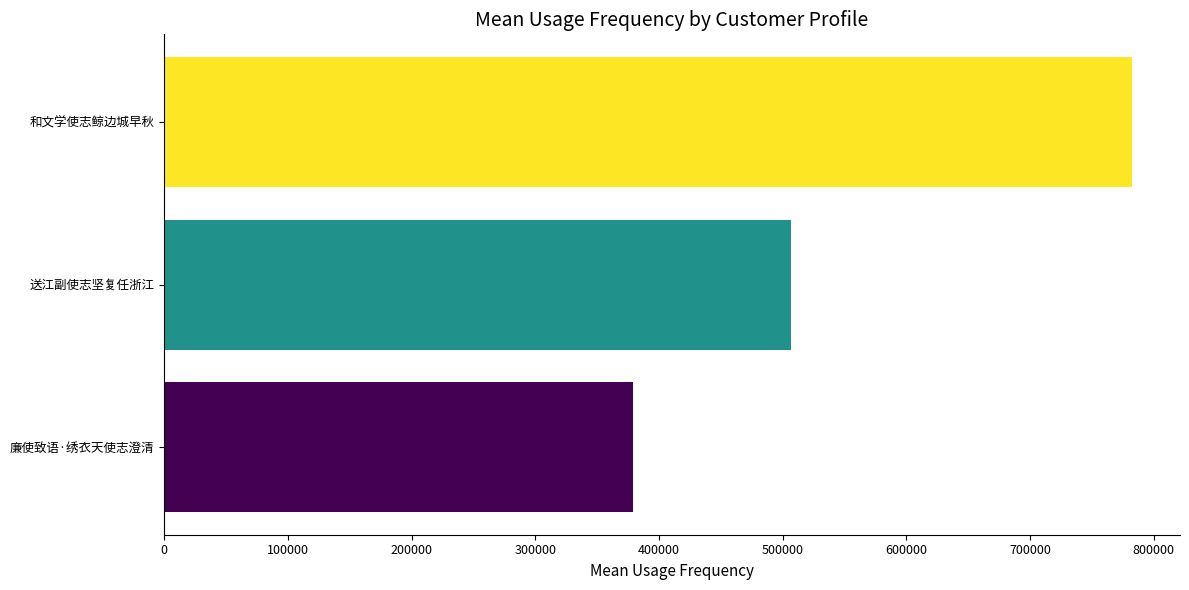

What is the greatest value displayed?

782067